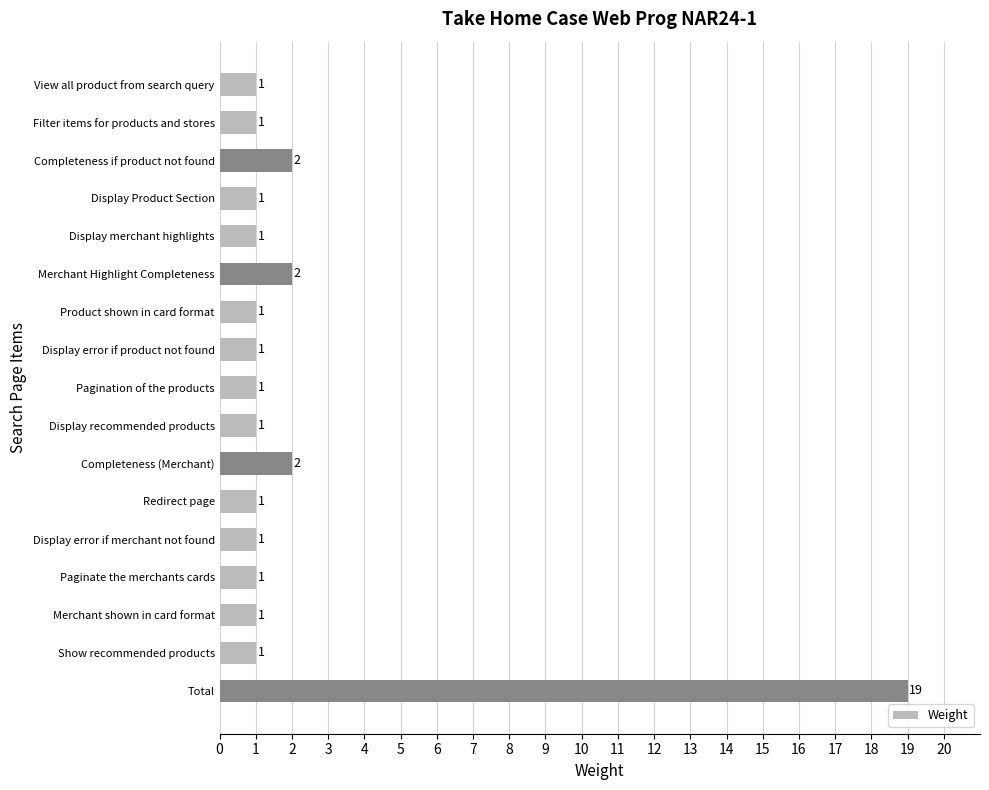

What is the value of the 11th bar from the top?

2